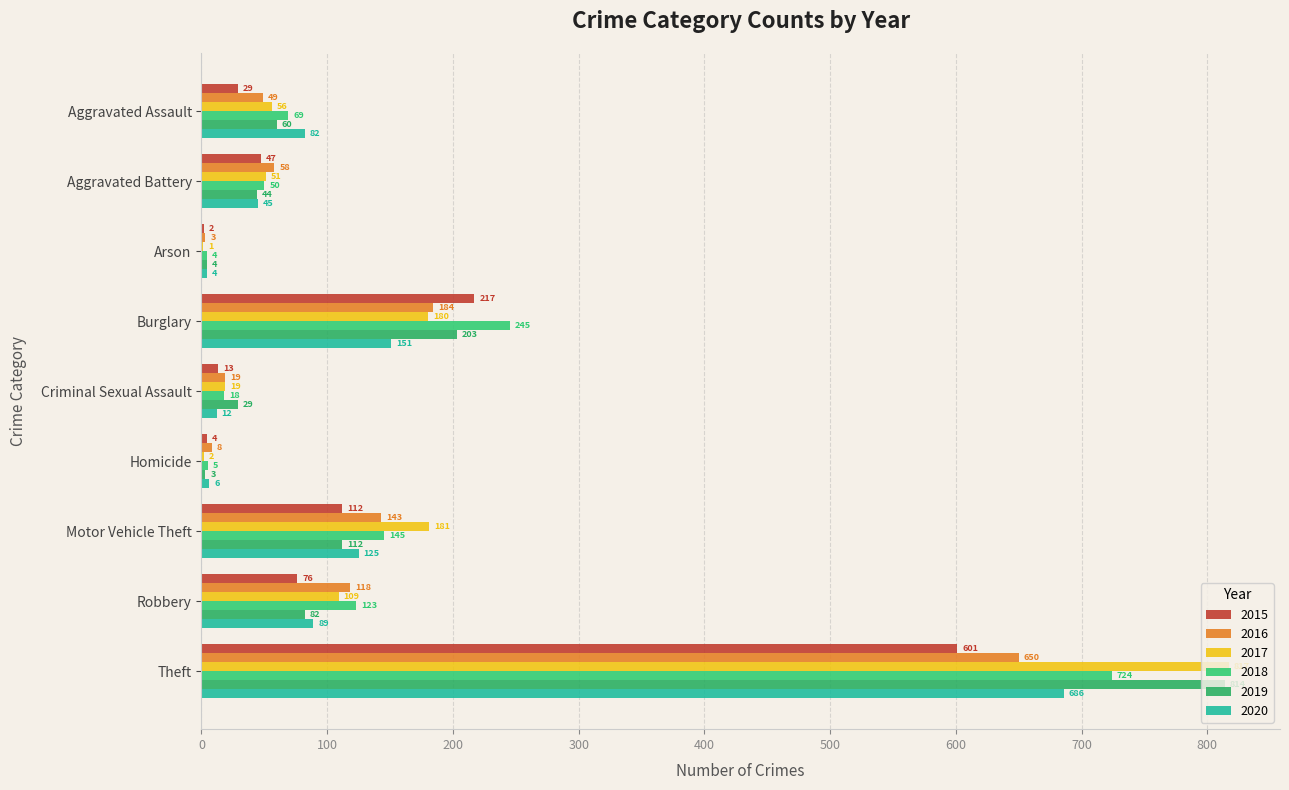

List the series in order of their peak value, lowest first.

2015, 2016, 2020, 2018, 2019, 2017